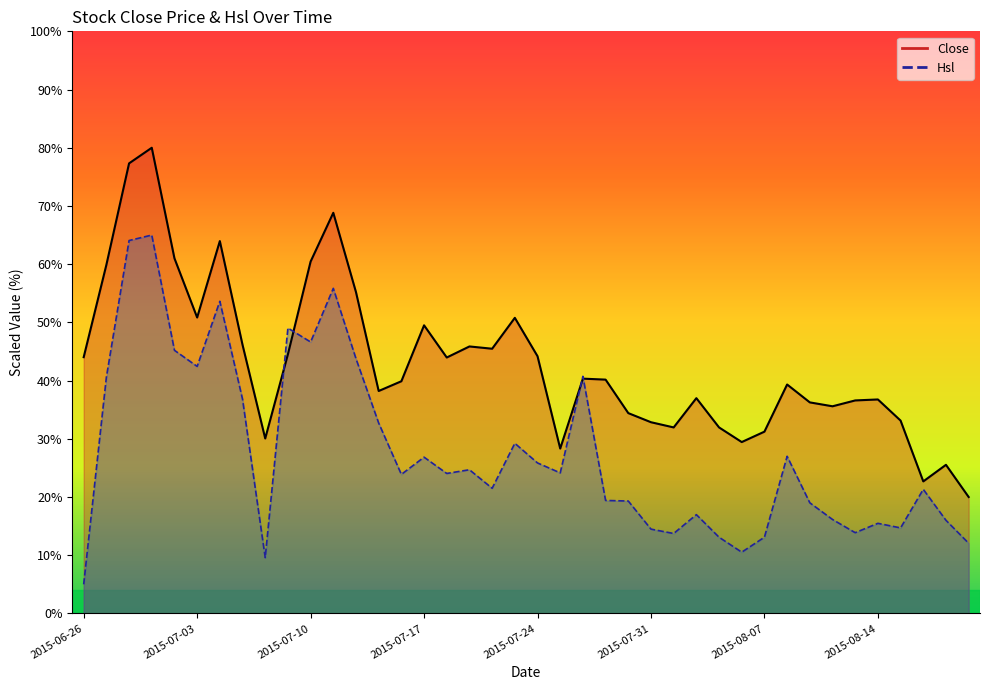

What is the change in value from 2015-07-08 to 2015-08-14?

+6.7